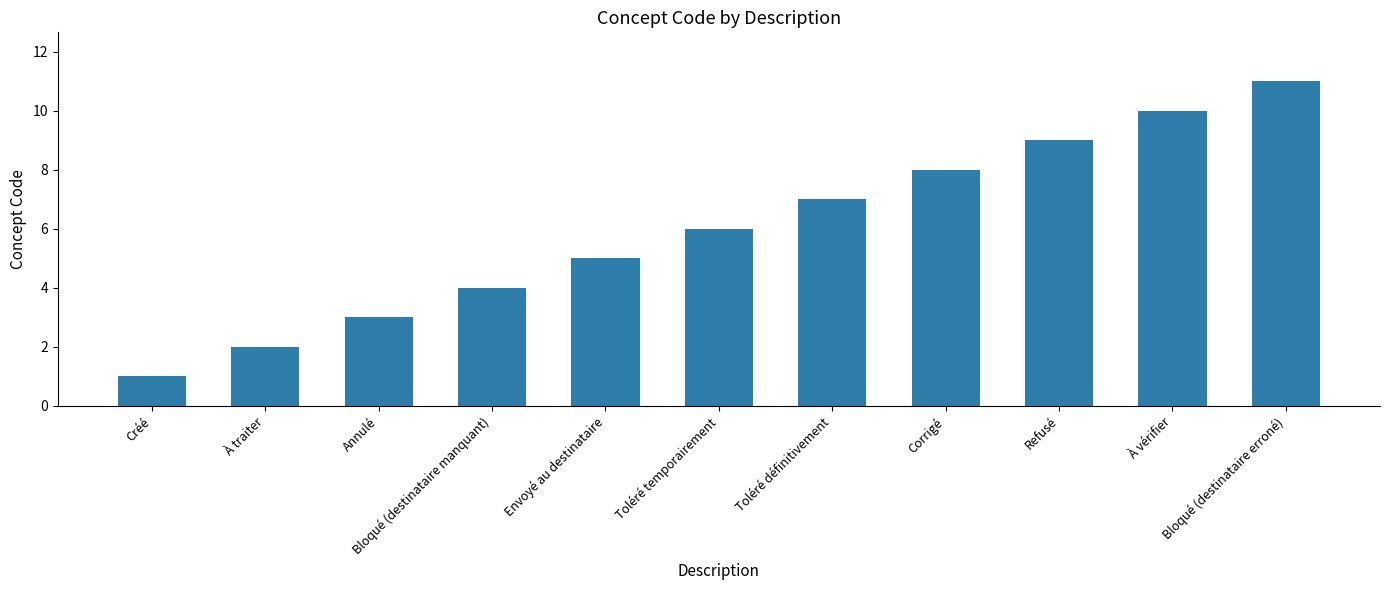

Rank the categories by value from highest to lowest.

Bloqué (destinataire erroné), À vérifier, Refusé, Corrigé, Toléré définitivement, Toléré temporairement, Envoyé au destinataire, Bloqué (destinataire manquant), Annulé, À traiter, Créé